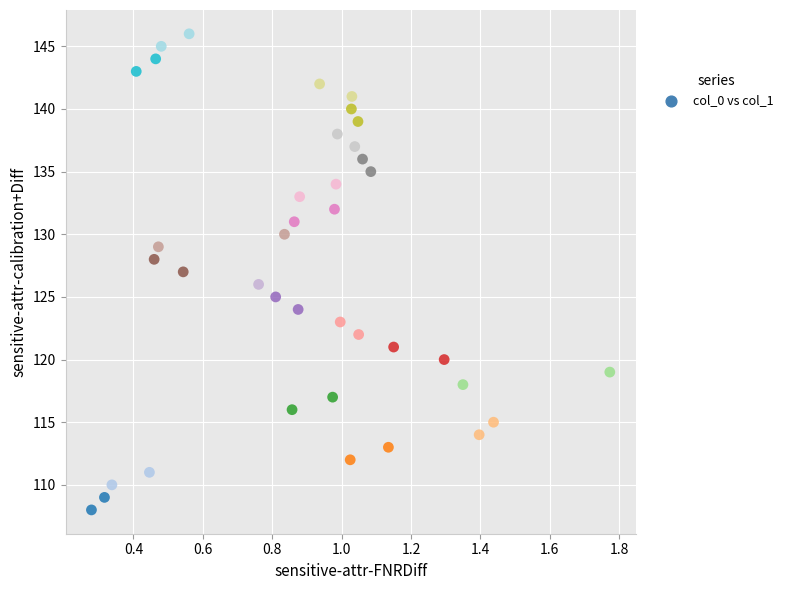

How many points are shown in the scatter plot?

39